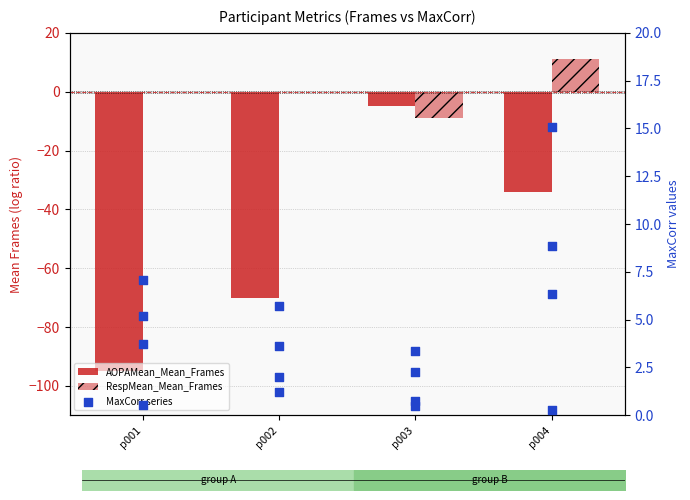

Which series has the largest Y range (max minus min)?

AOPAMean_Mean_Frames